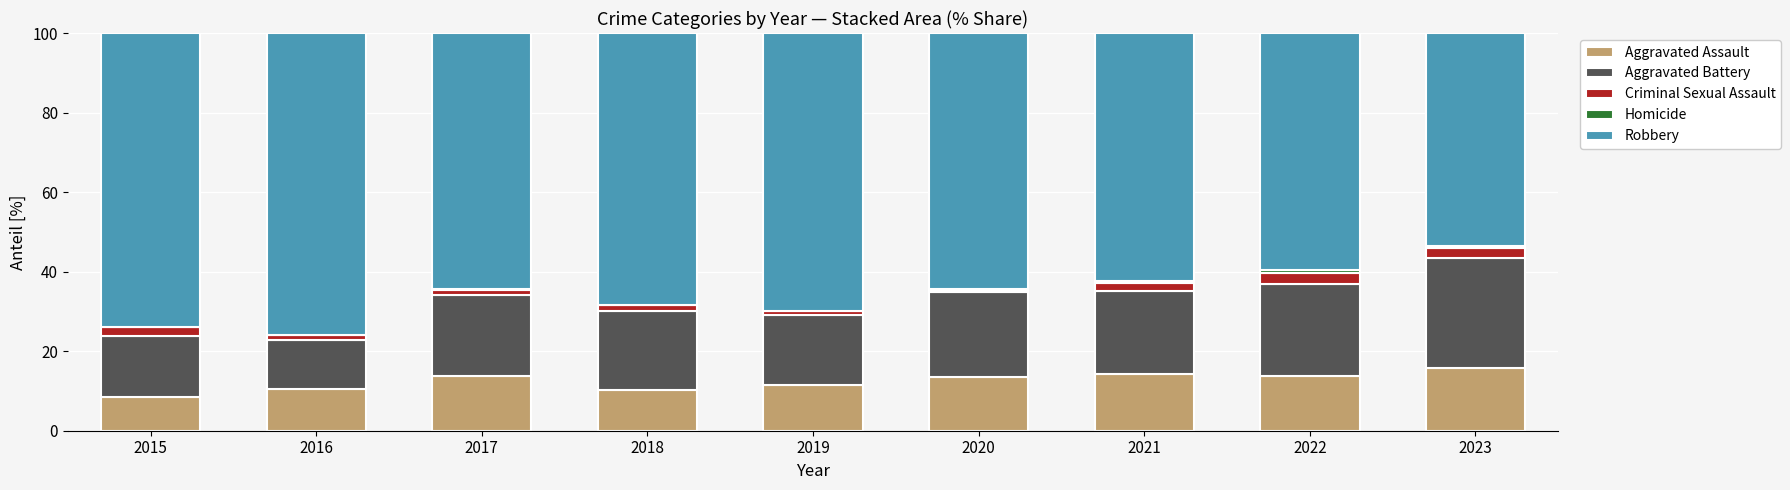

True or false: Aggravated Assault has a value of 4.6 at 2019.

False